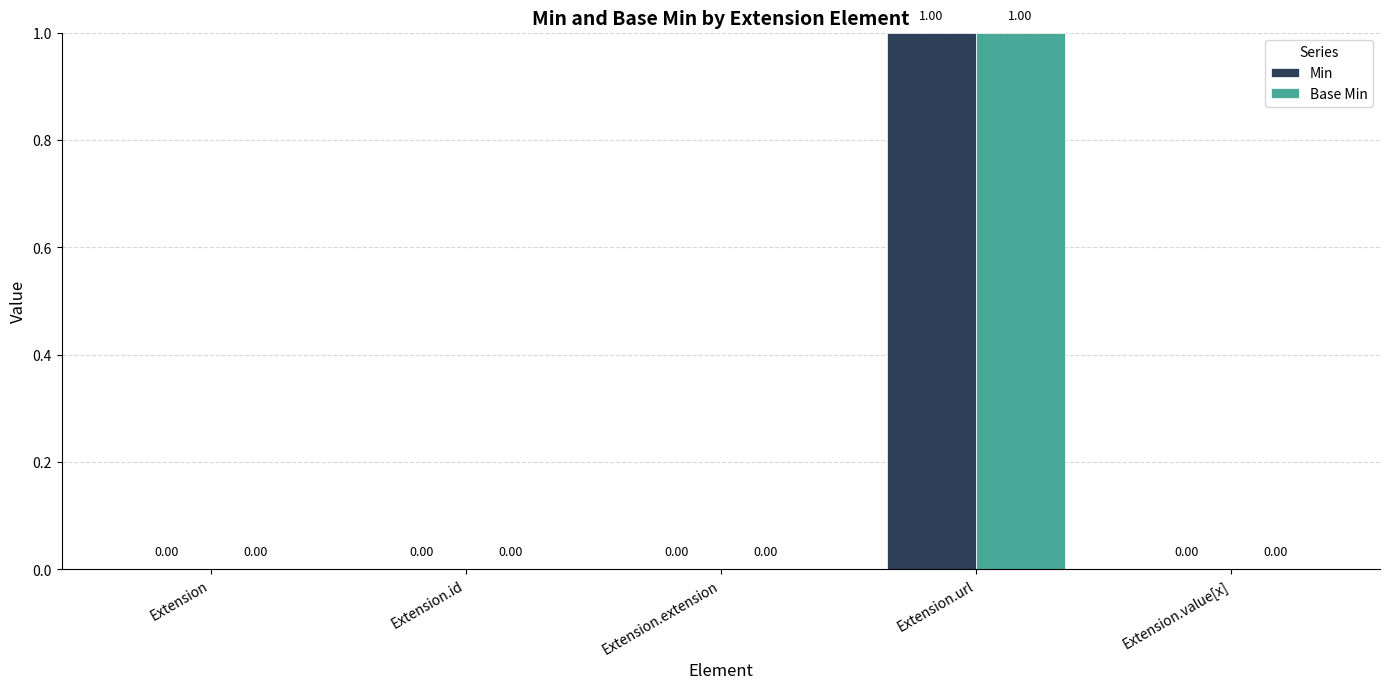

At which category is the sum across all series the highest?

Extension.url